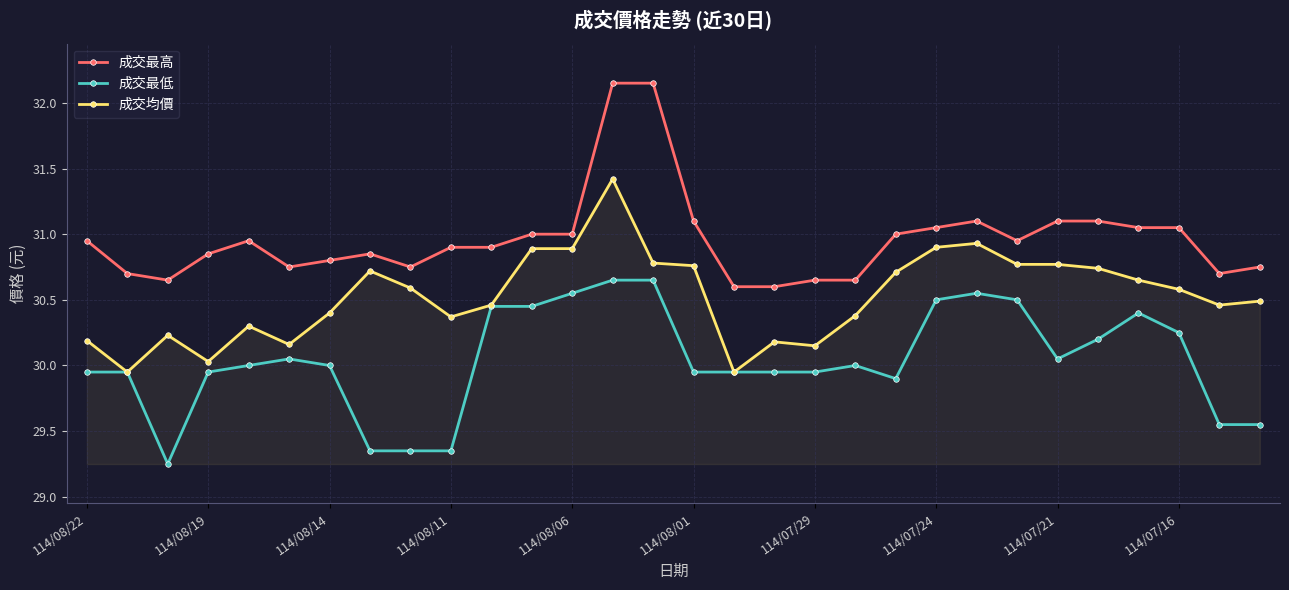

Does the chart display data point markers on the line(s)?

Yes